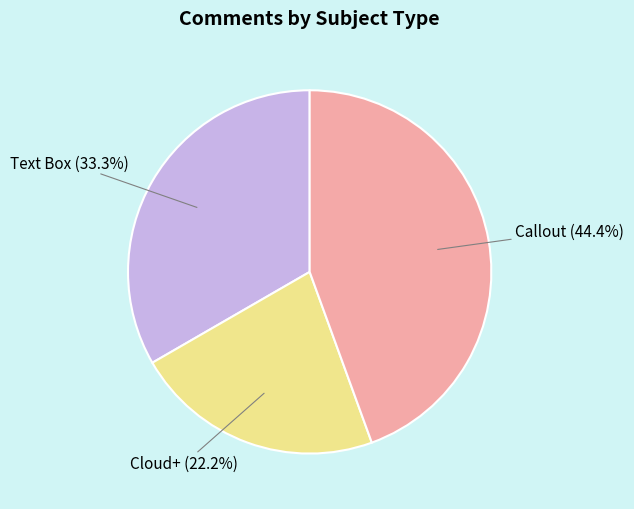

Is there any slice that represents more than half of the pie?

No